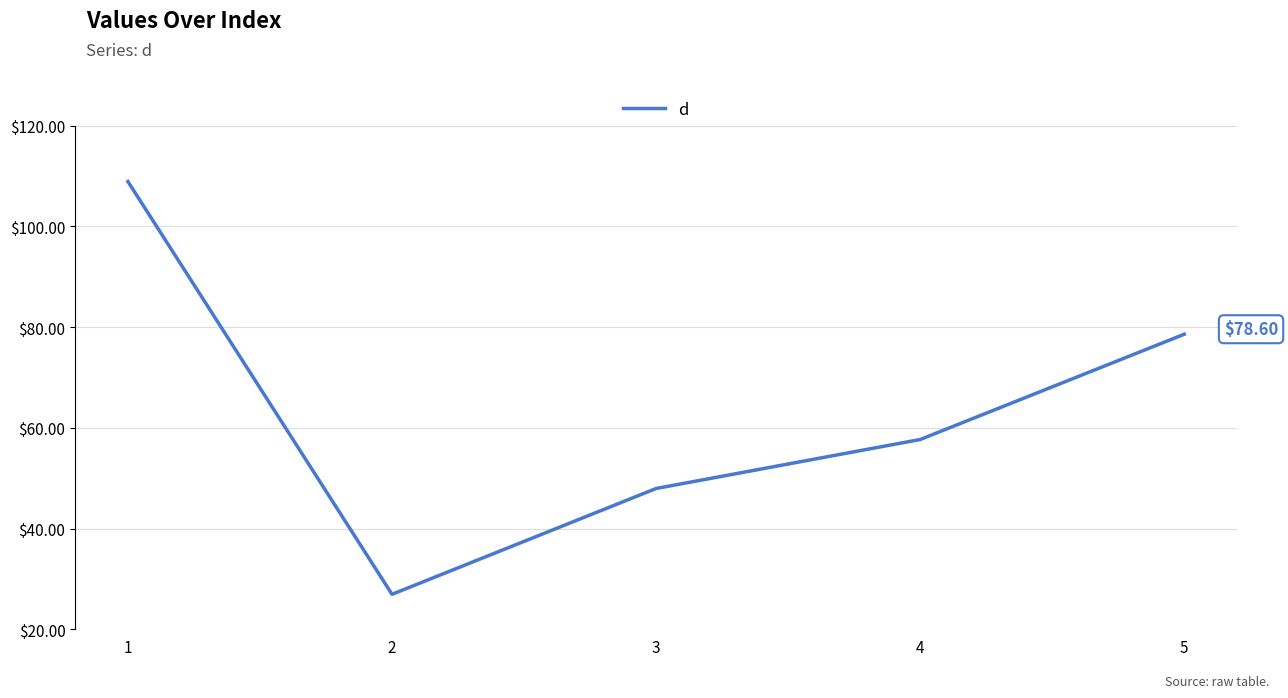

Is it true that the value at 5 is 78.6?

True